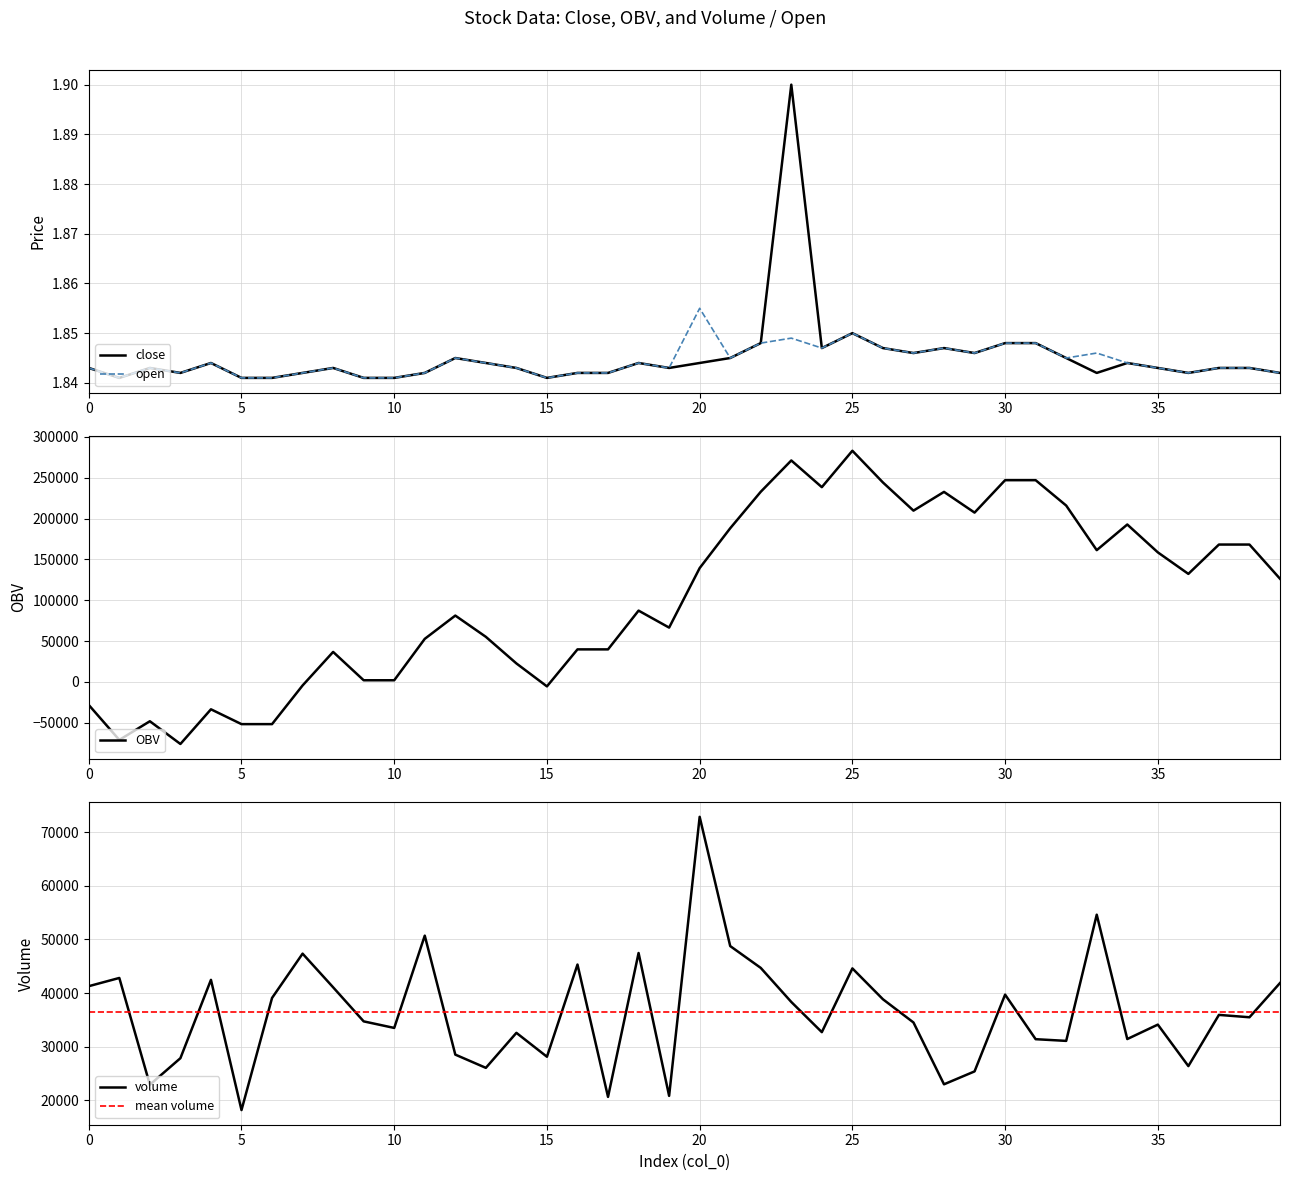

Between 36 and 31, which is larger?

31